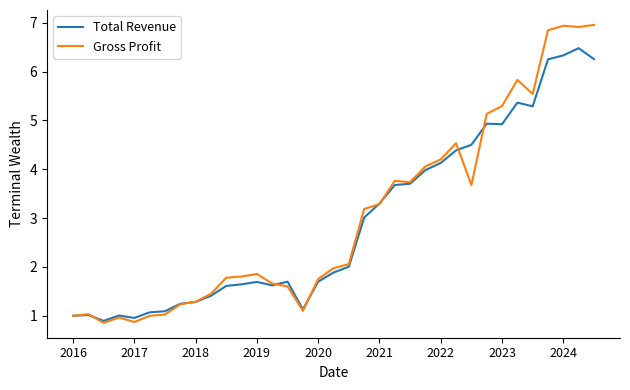

In Gross Profit, how many points are lower than both neighbors (excluding endpoints)?

7